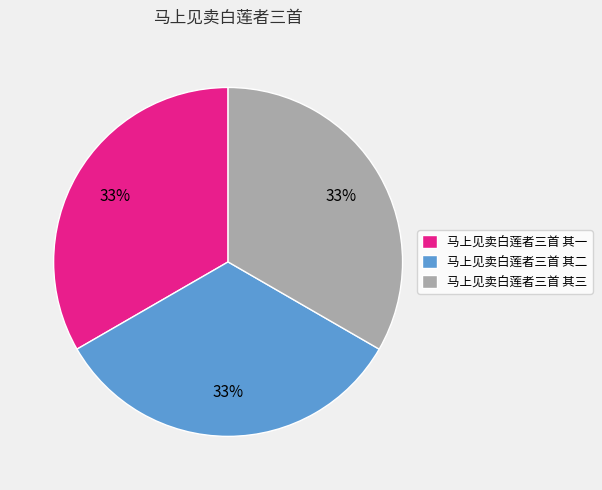

To the nearest percent, what portion does 马上见卖白莲者三首 其一 represent?

33%